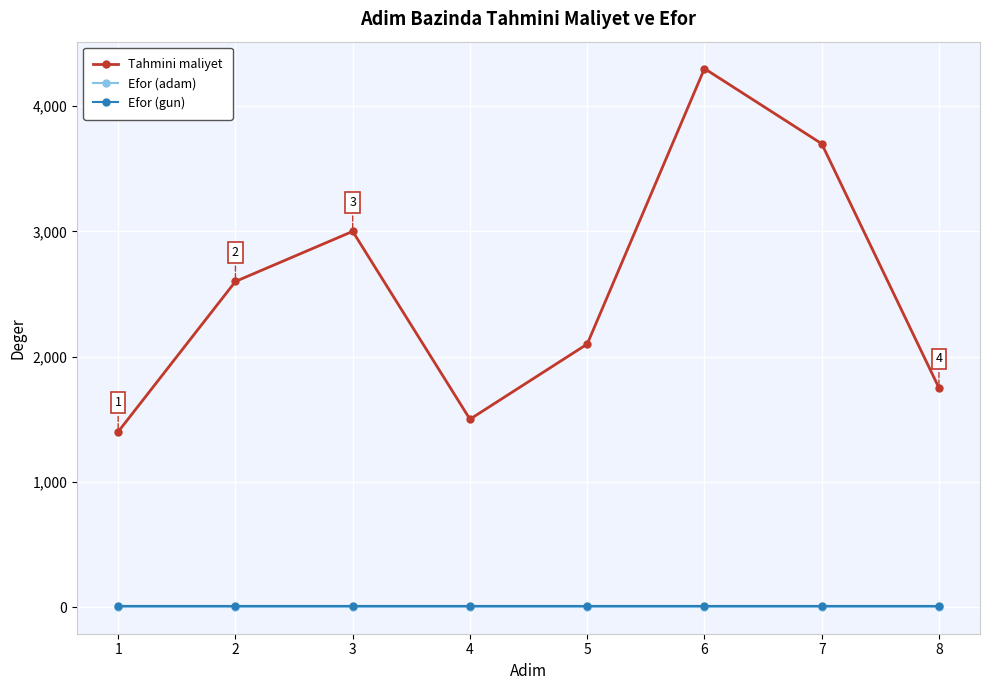

Where is the first local minimum for Tahmini maliyet?

4